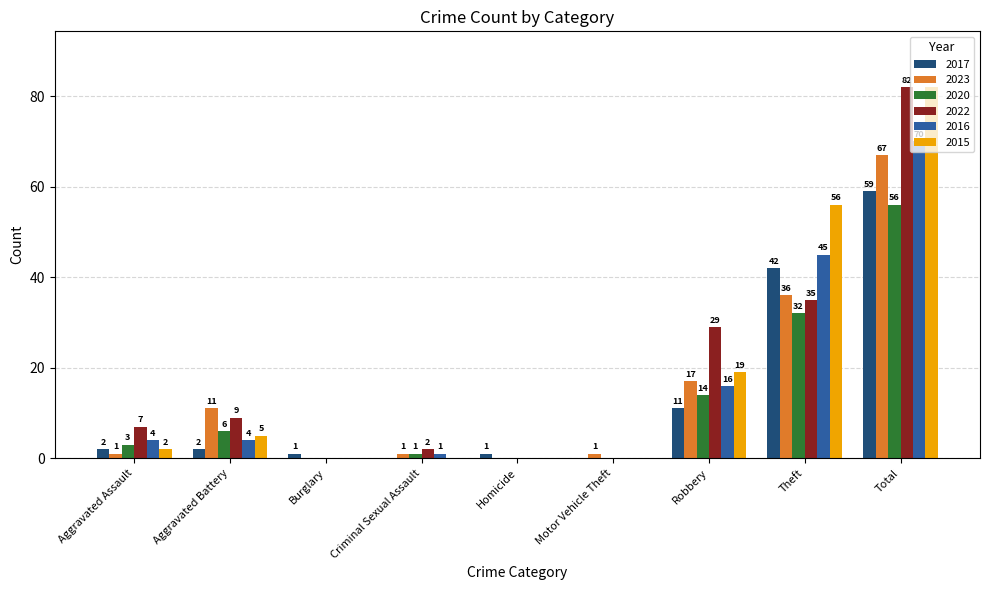

What is the sum of all 2023 values?

134